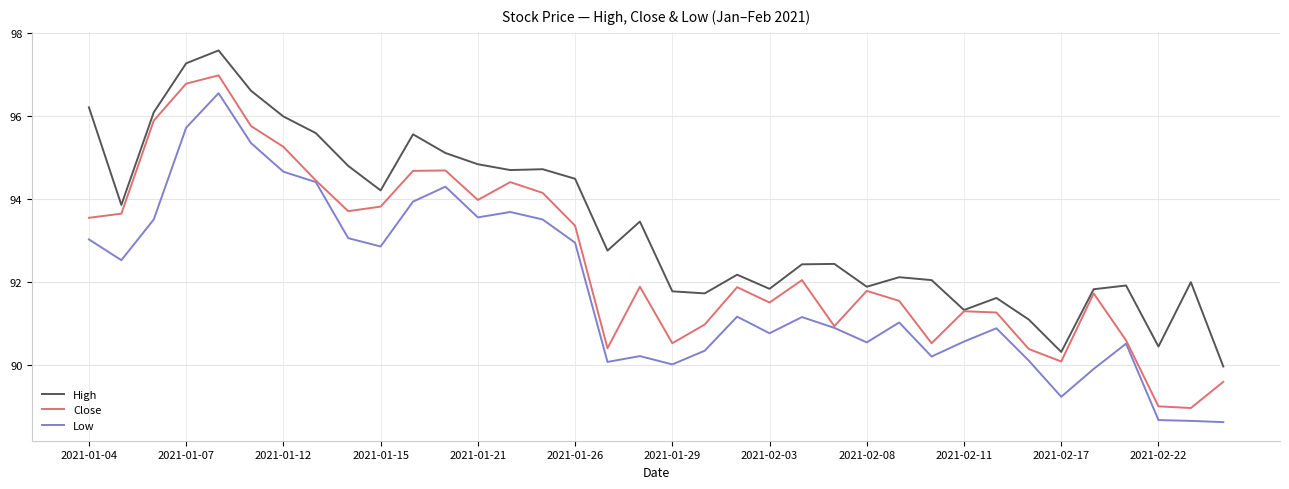

What is the minimum value for Close?

89.0